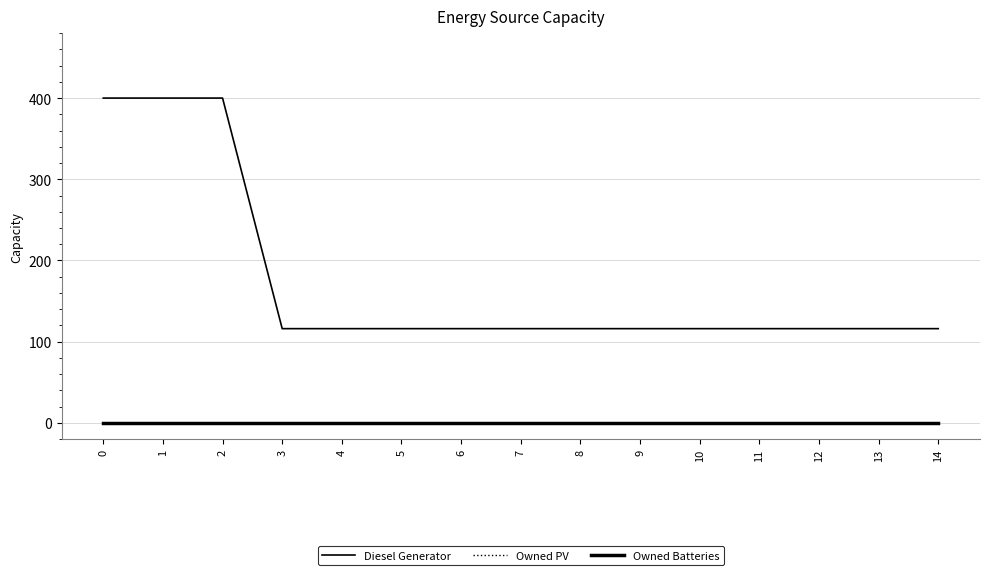

Is this an area chart (filled region under the line)?

No